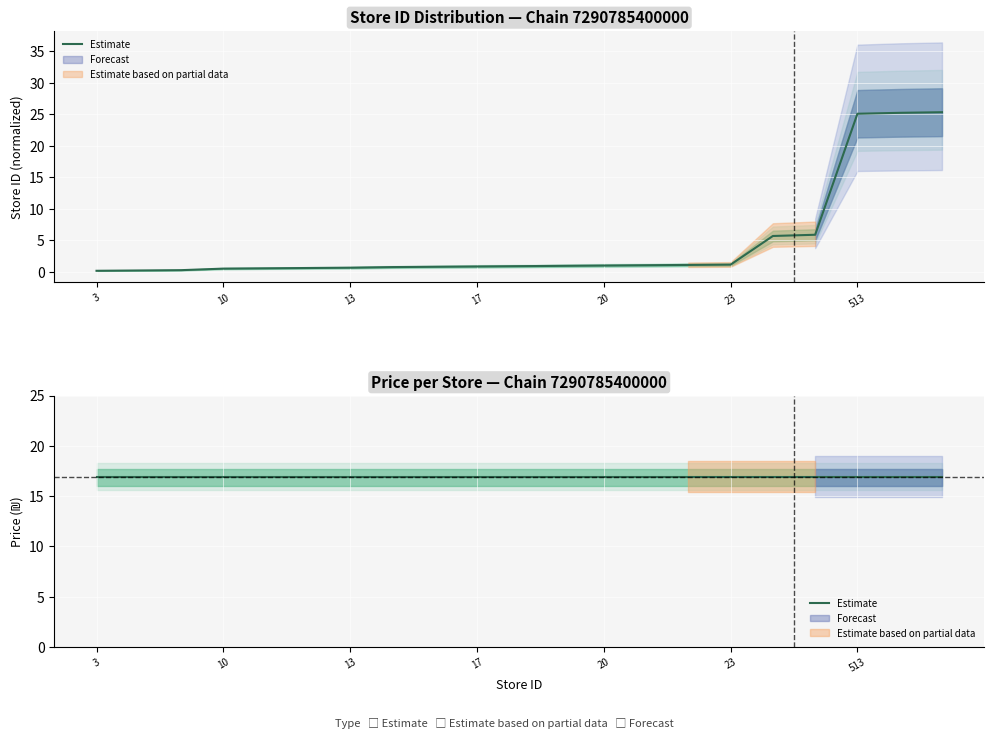

List the labels in order of value, largest first.

518, 516, 513, 120, 116, 23, 22, 21, 20, 19, 18, 17, 16, 15, 13, 12, 11, 10, 5, 4, 3